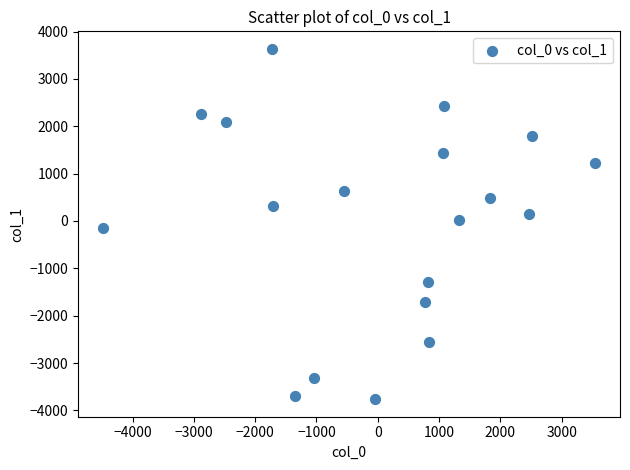

What is the range of Y values (max minus min)?

7398.3